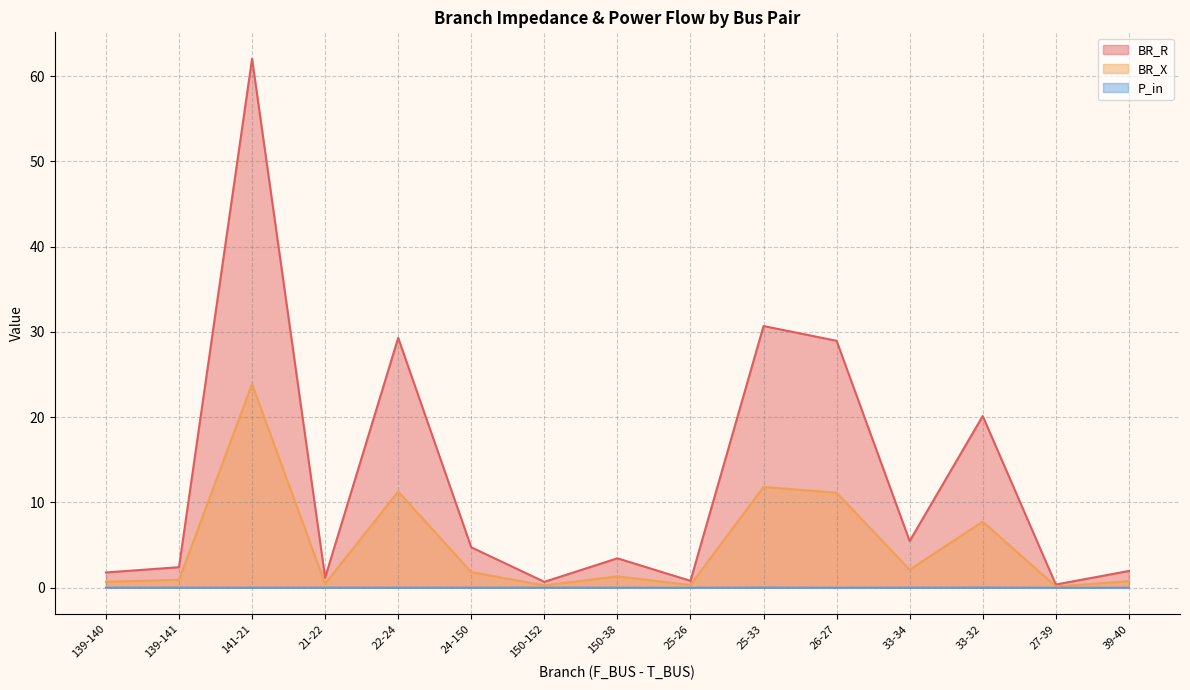

Is the value of P_in at 24-150 greater than the value of BR_X at 21-22?

No